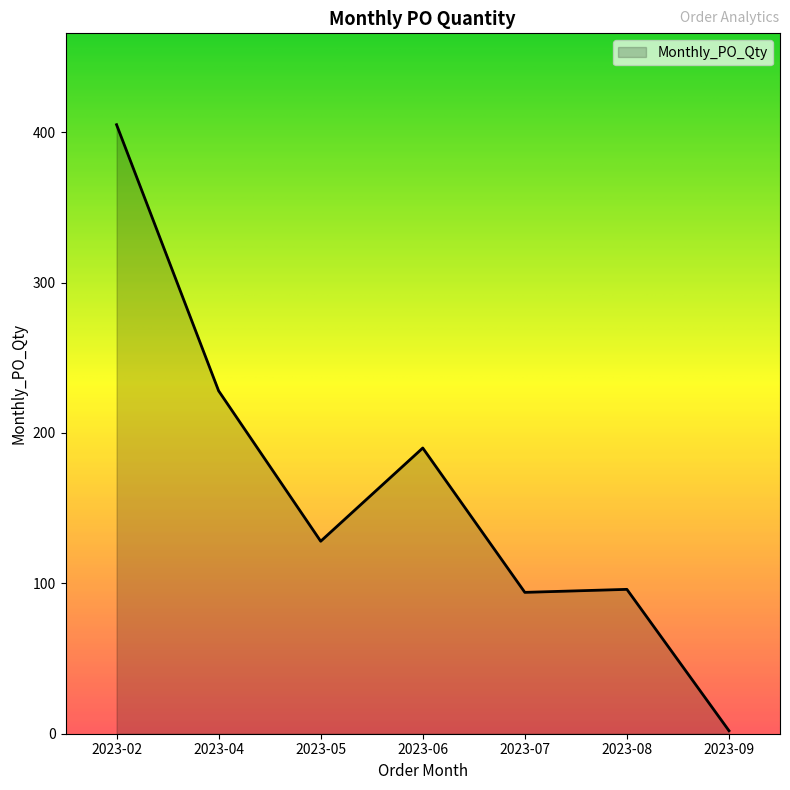

Reading right to left, extract all data points from this chart.

2	96	94	190	128	228	405